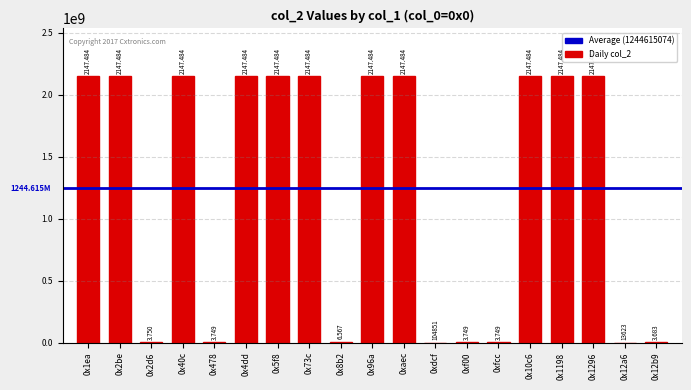

List the labels in order of value, largest first.

0x1ea, 0x2be, 0x40c, 0x4dd, 0x5f8, 0x73c, 0x96a, 0xaec, 0x10c6, 0x1198, 0x1296, 0x8b2, 0x2d6, 0x478, 0xf00, 0xfcc, 0x12b9, 0xdcf, 0x12a6